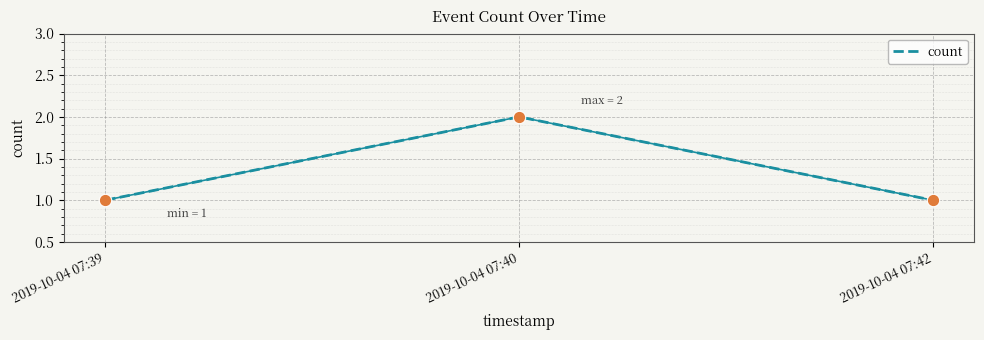

What is the change in value from 2019-10-04 07:40 to 2019-10-04 07:42?

-1